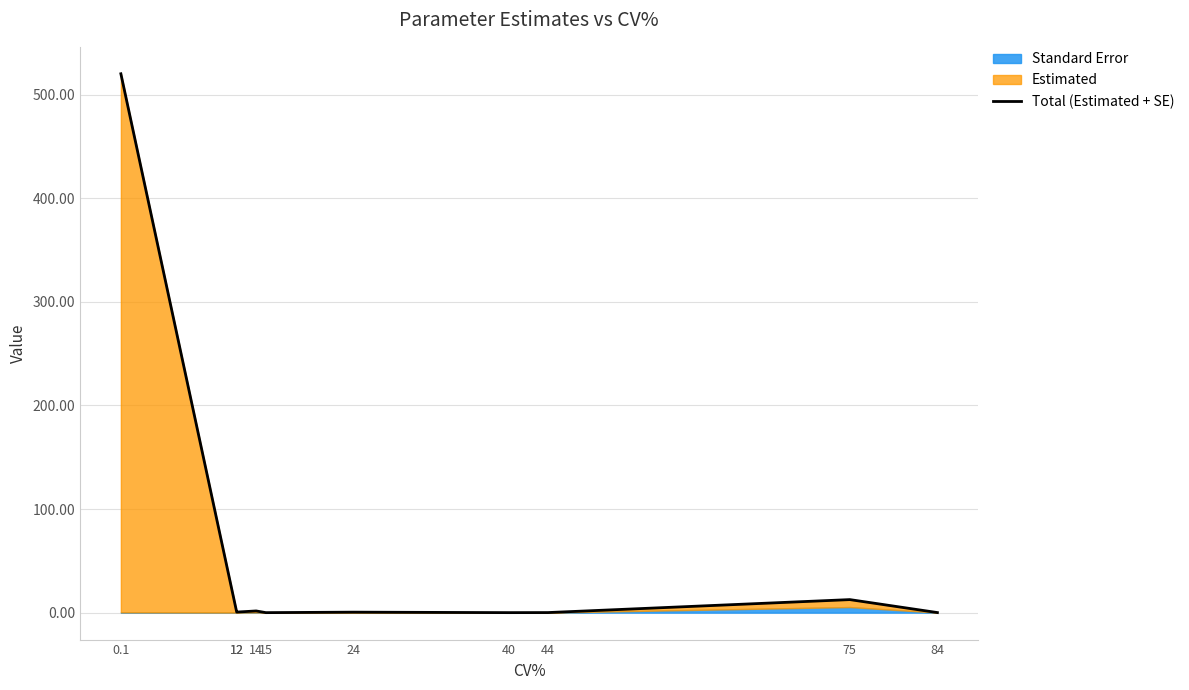

What is the label of the 3rd point from the left?

12